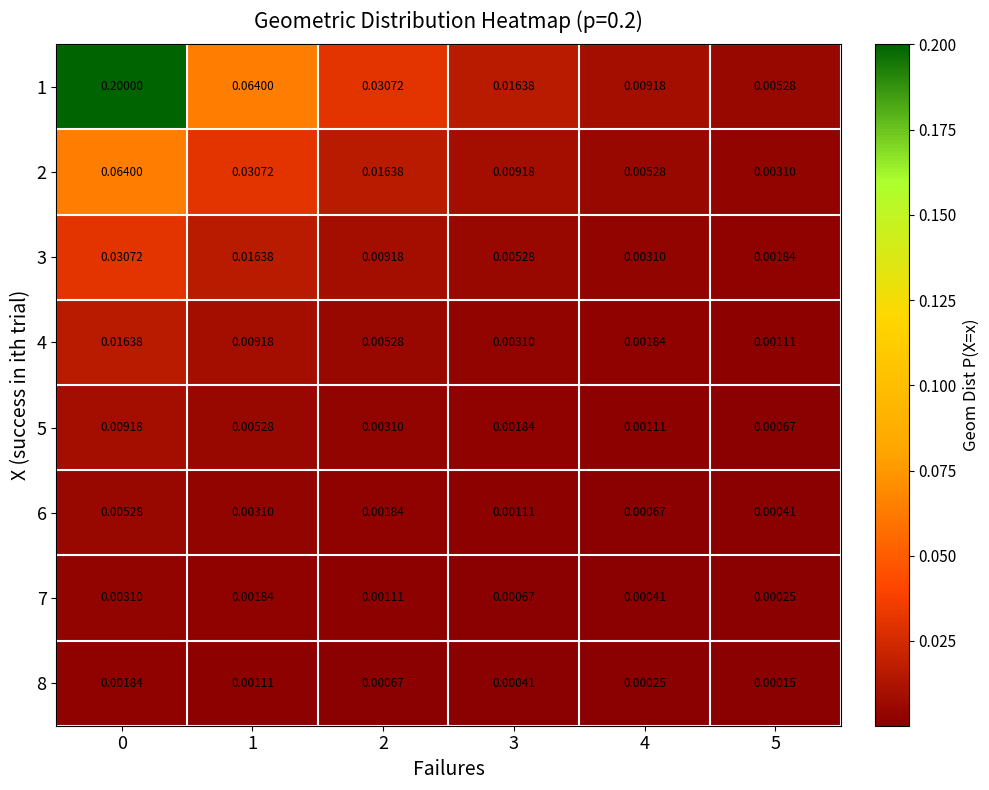

Between 0 and 5, which series saw the biggest shift?

1